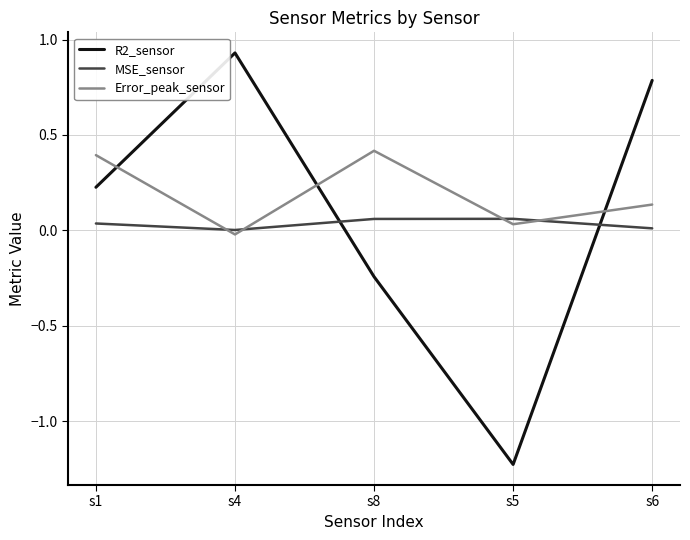

Rank the categories by Error_peak_sensor value from lowest to highest.

s4, s5, s6, s1, s8